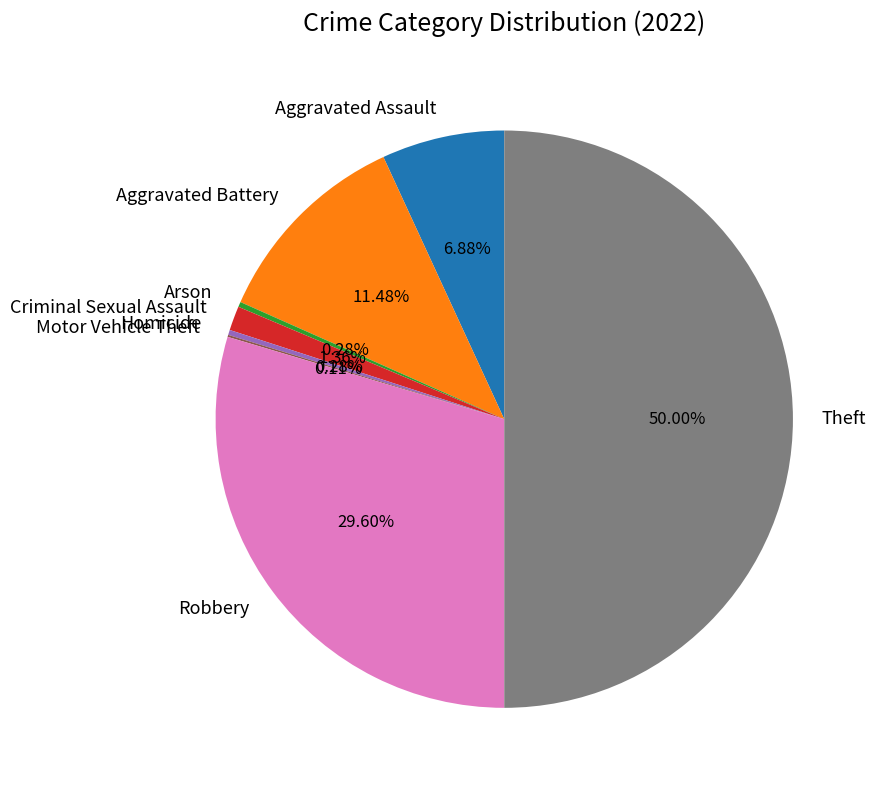

Which slice is the largest?

Theft